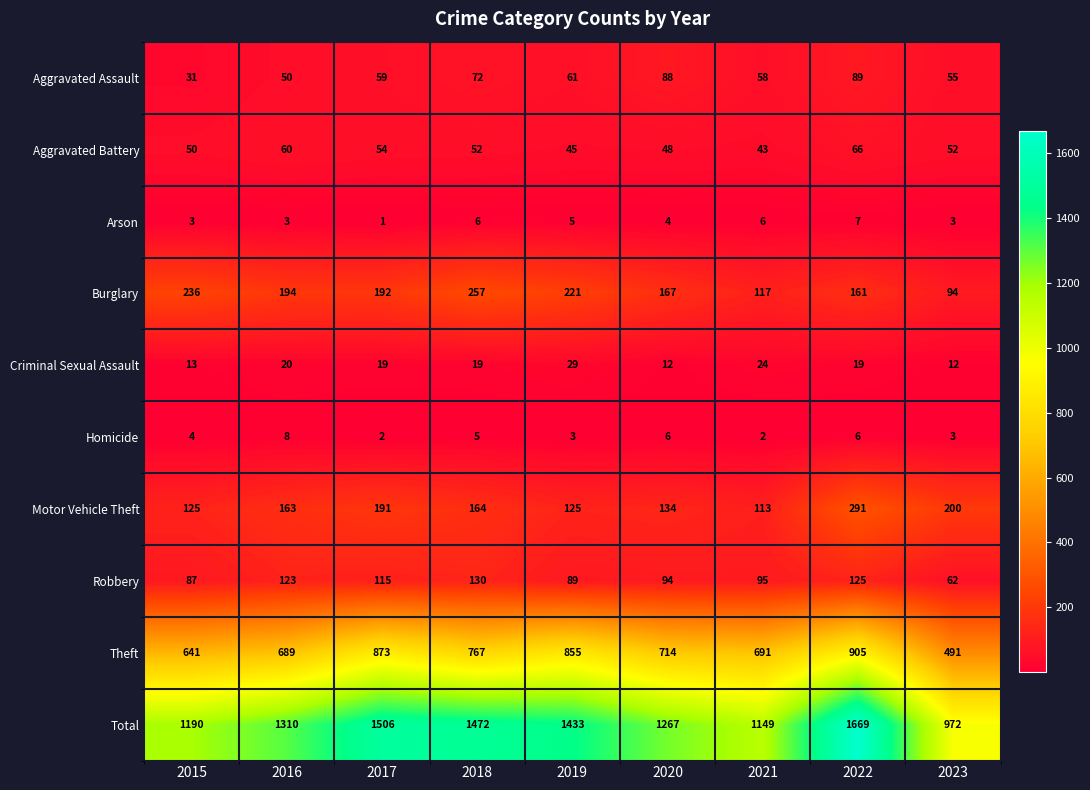

What is the spread (max minus min) of values at 2022?

1663